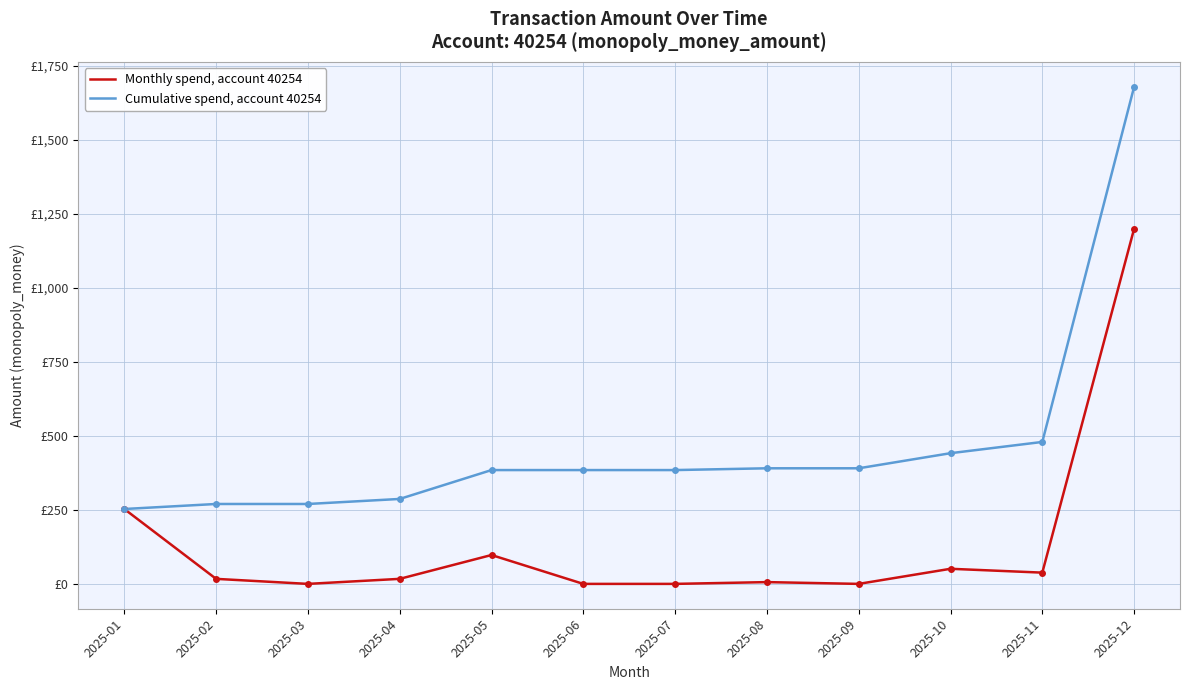

Between 2025-04 and 2025-11, which series saw the biggest shift?

Cumulative spend, account 40254